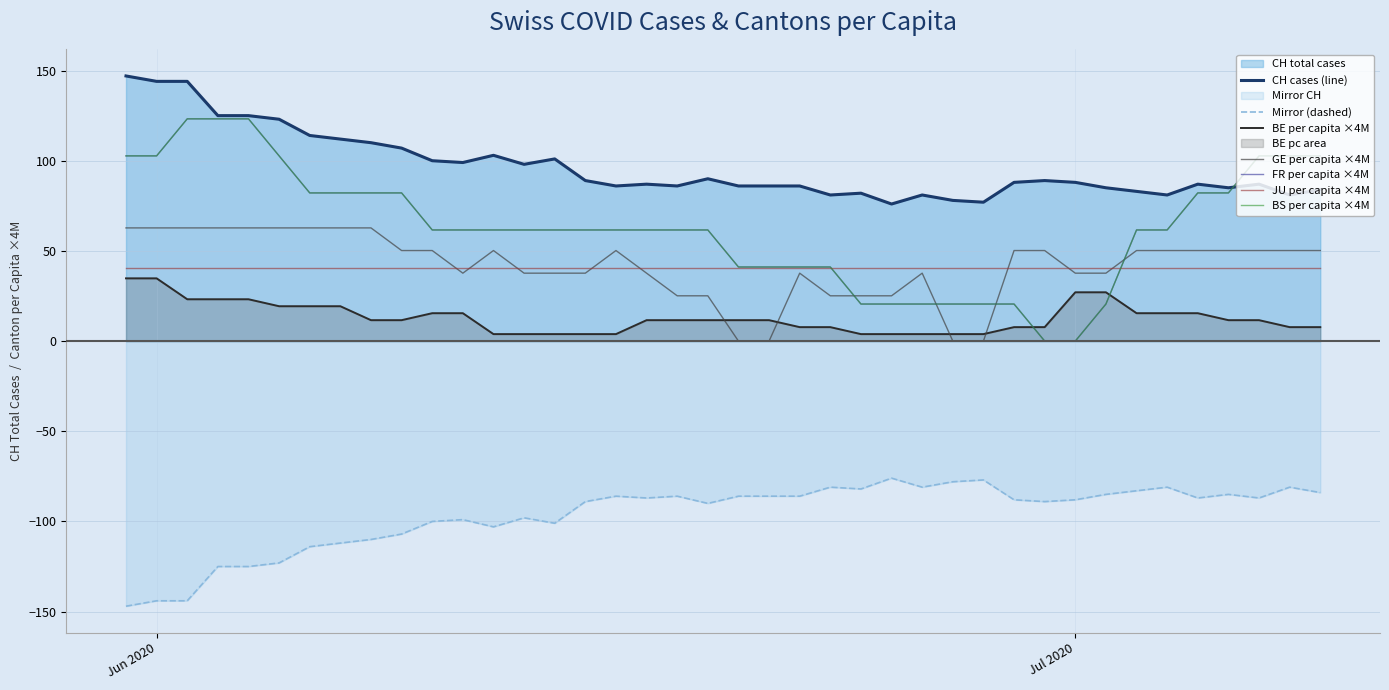

Does the chart have visible grid lines?

Yes